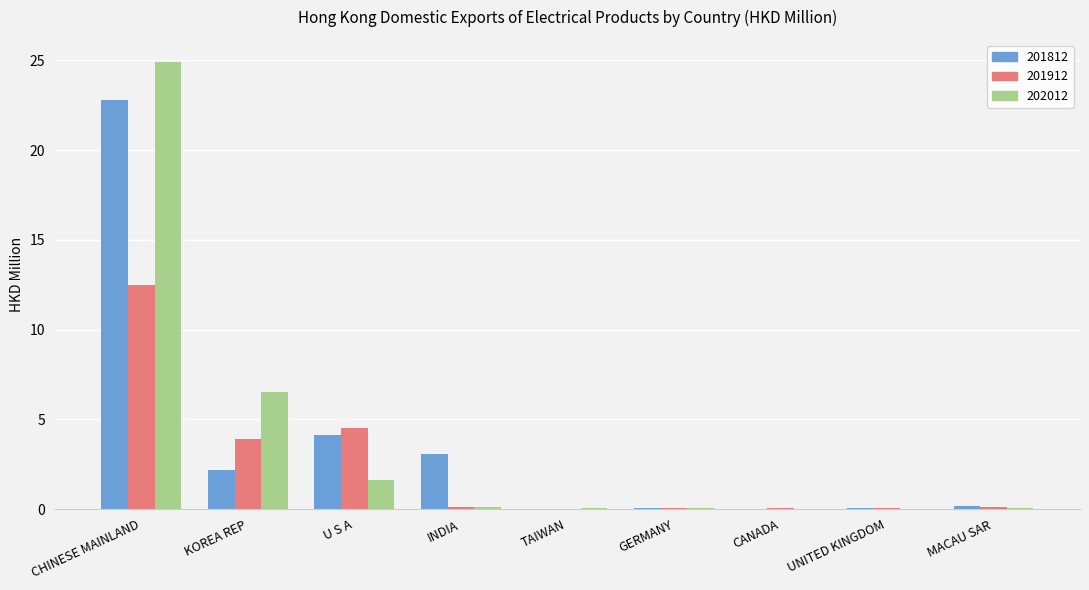

What is the difference between the 201812 values at U S A and GERMANY?

4.1